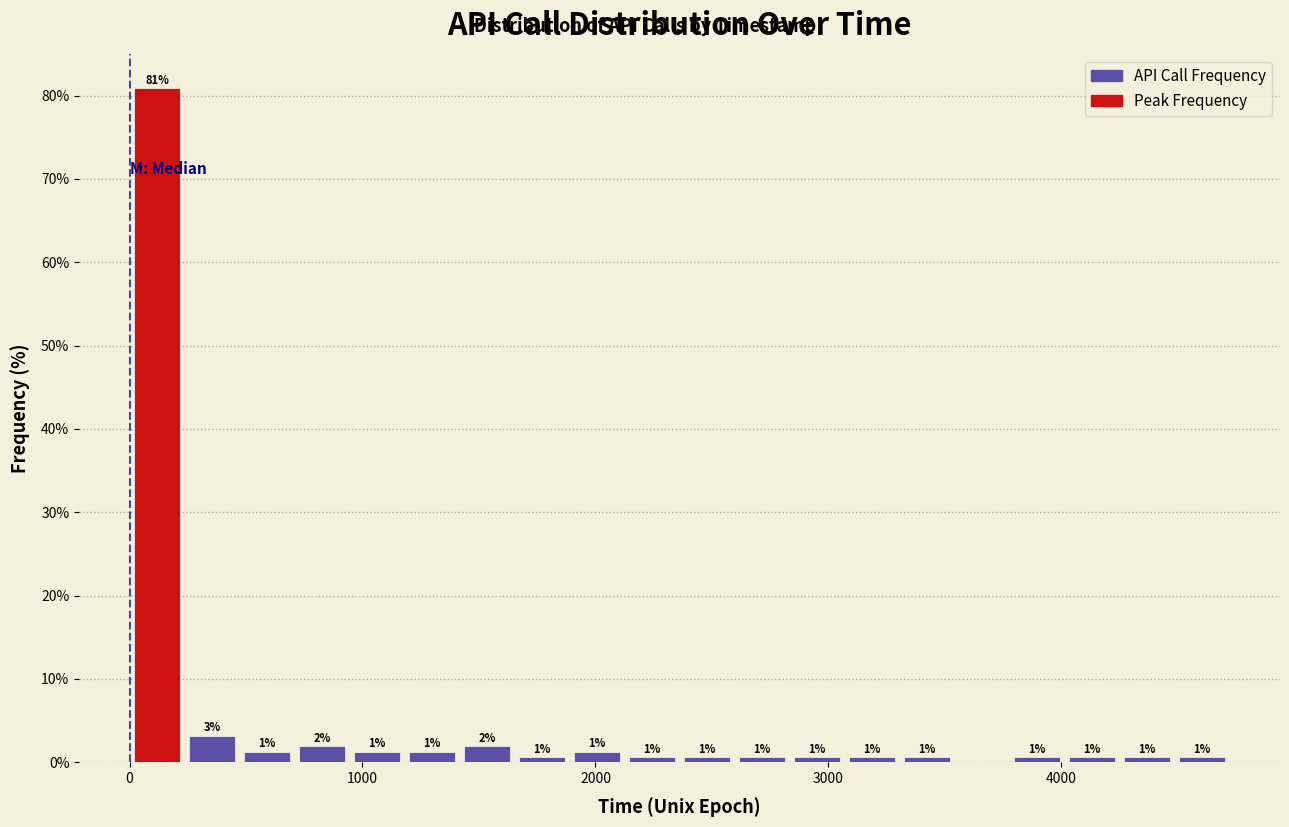

Read against the x-axis, roughly where is the centre of the tallest bar?

100